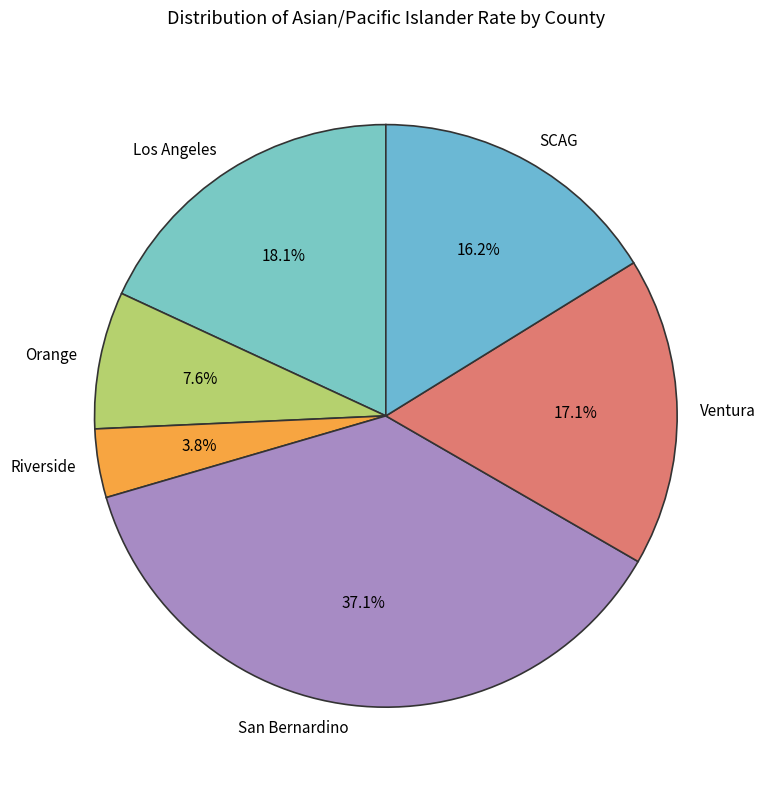

What percentage do Ventura and Los Angeles together represent?

35.2%